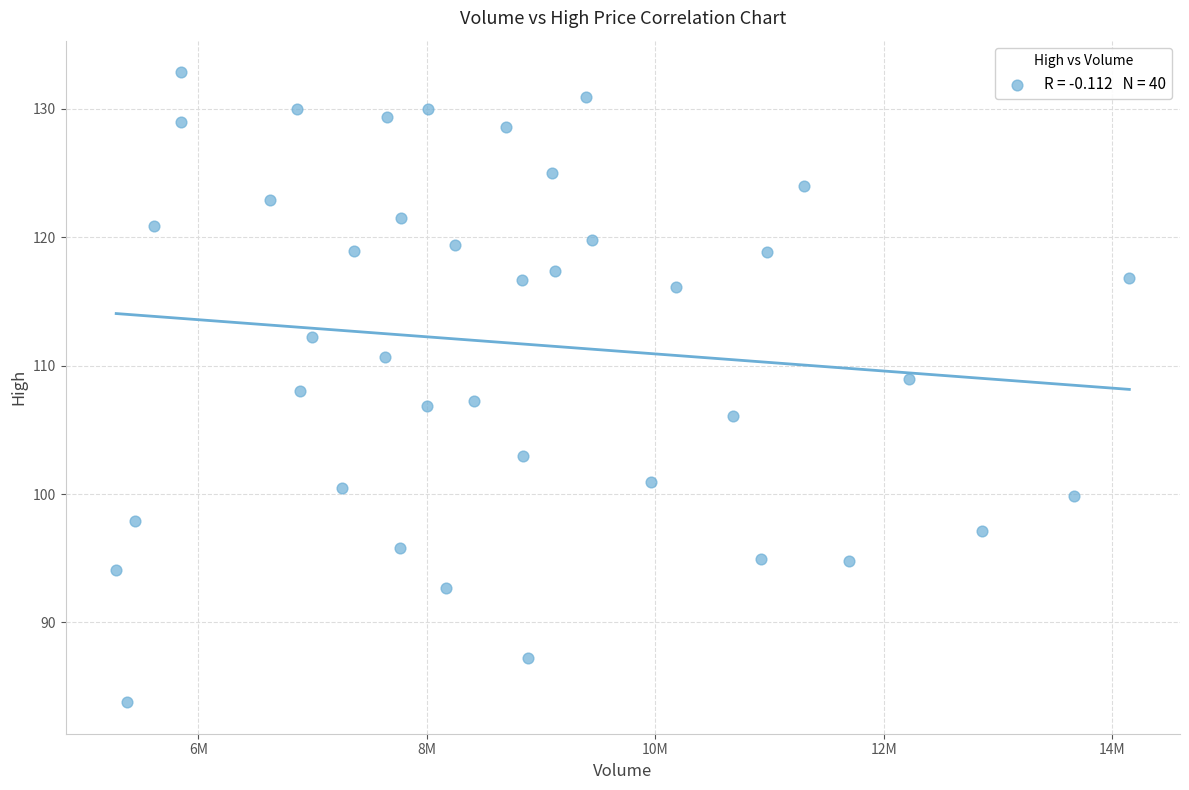

What is the range of X values (max minus min)?

8870300.0